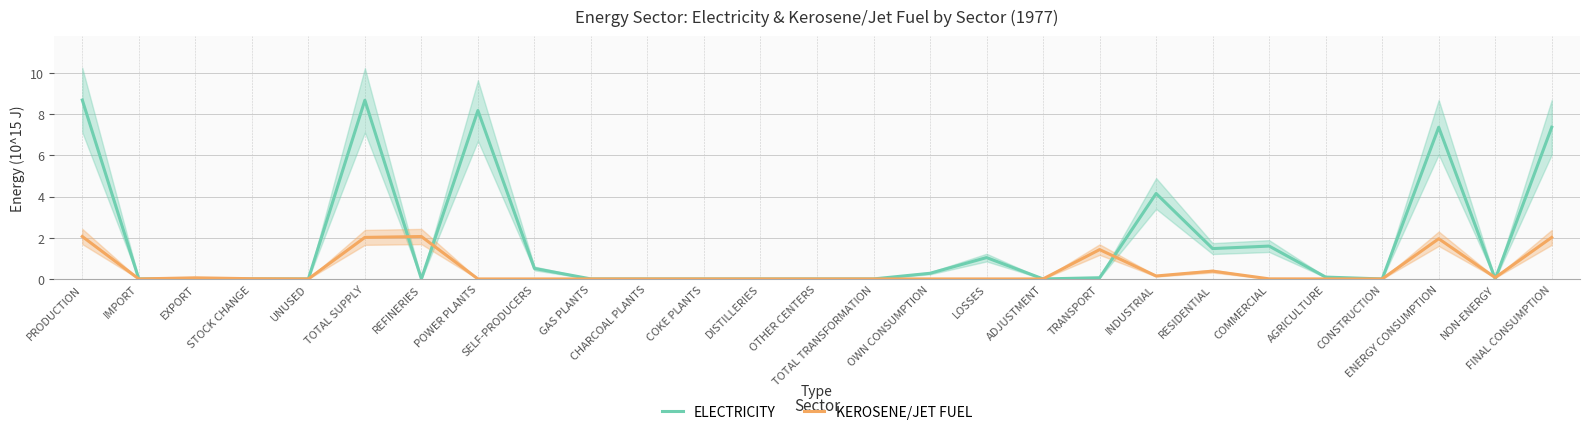

Where do ELECTRICITY and KEROSENE/JET FUEL first cross each other?

IMPORT and EXPORT